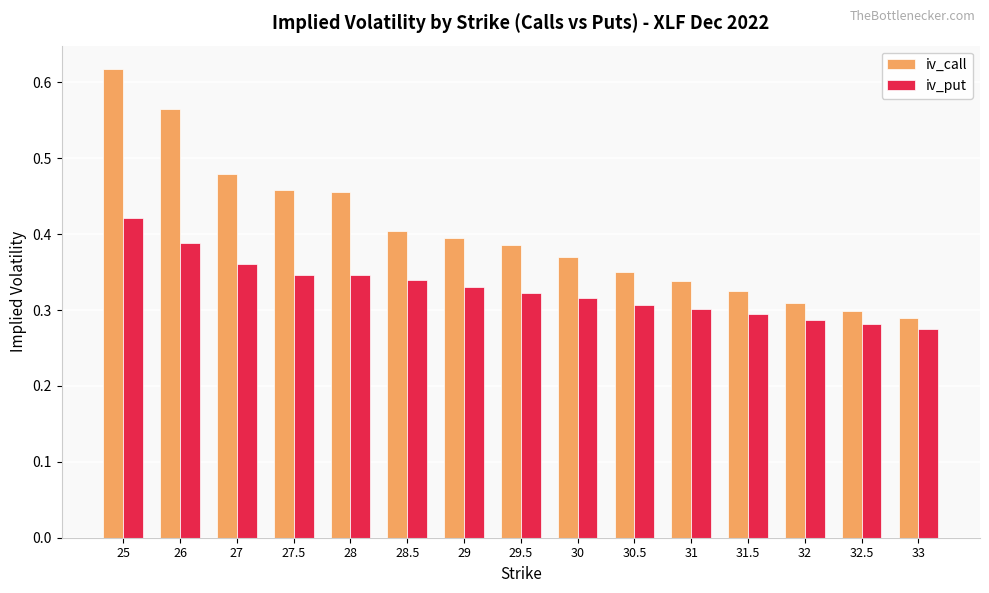

What is the label of the 5th bar from the left?

28